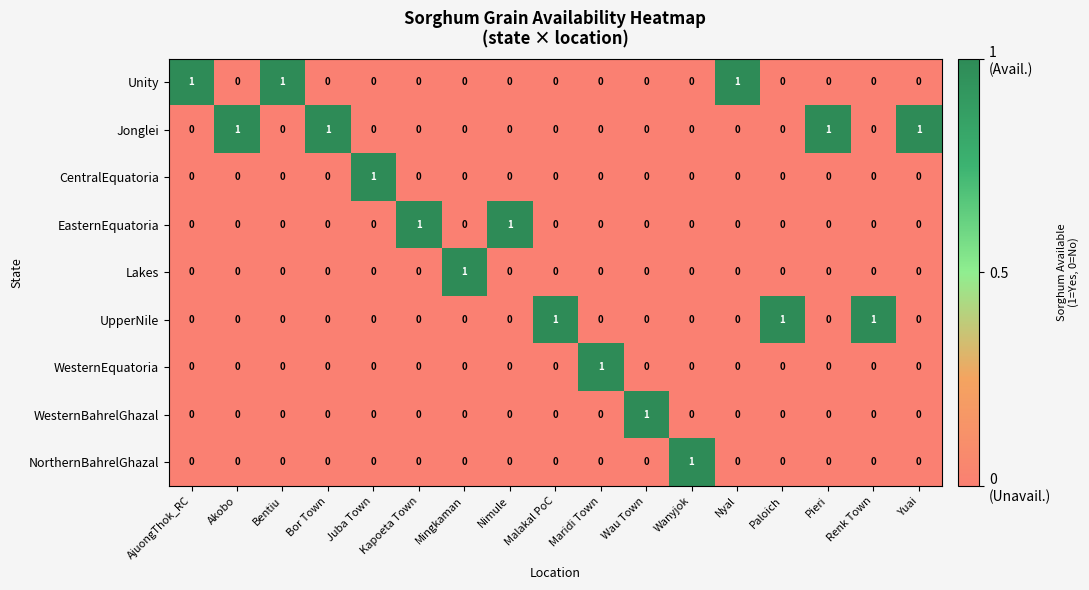

How many UpperNile values are between 0 and 1?

17